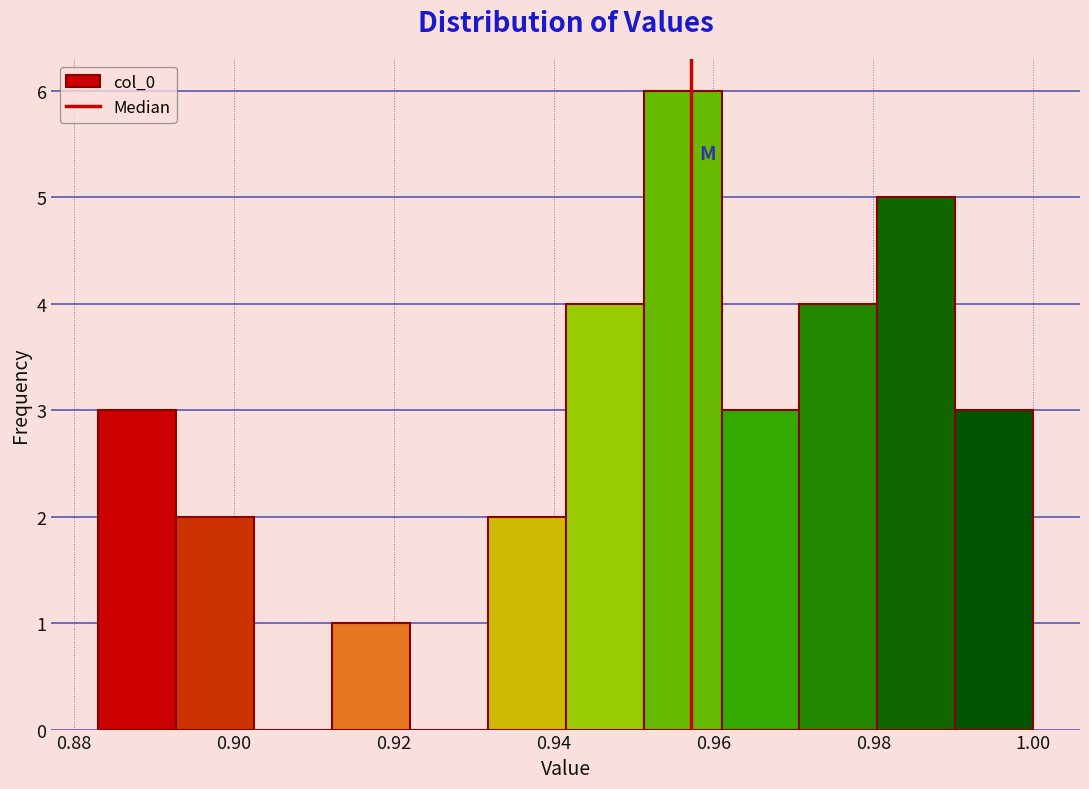

Over which range of the x-axis is the bar tallest?

0.952 to 0.962